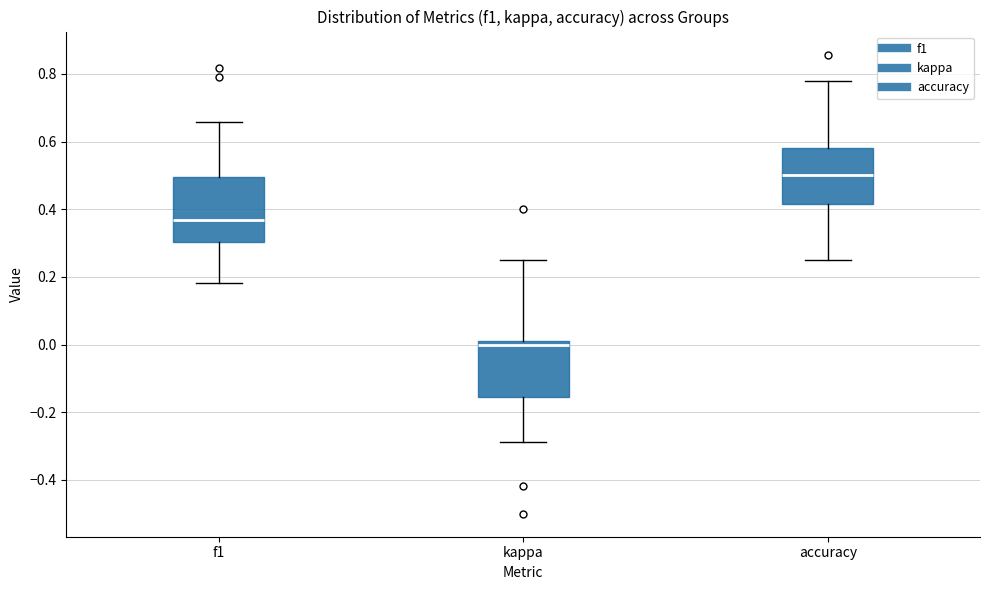

Which box has the lowest median line?

kappa